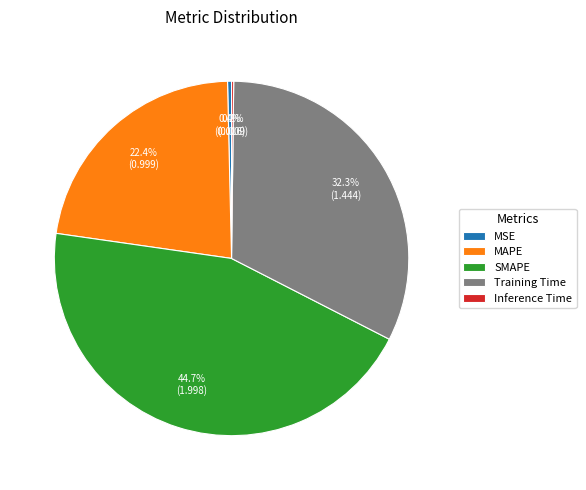

What is the total percentage of MSE and SMAPE?

45.1%